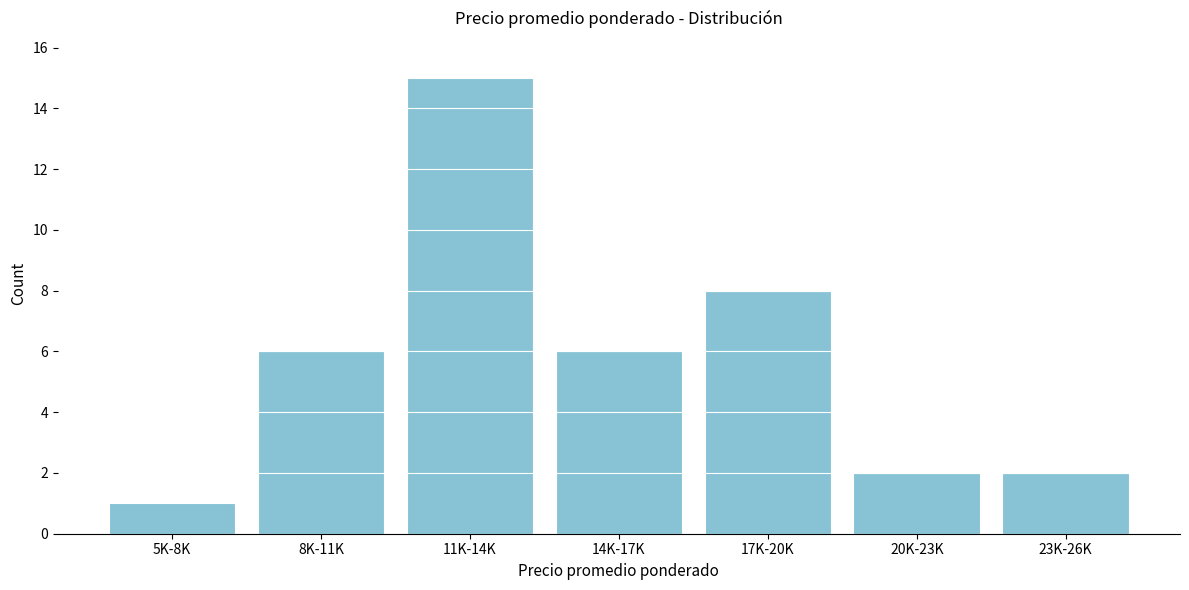

Reading left to right, what are all the values shown in this chart?

1	6	15	6	8	2	2